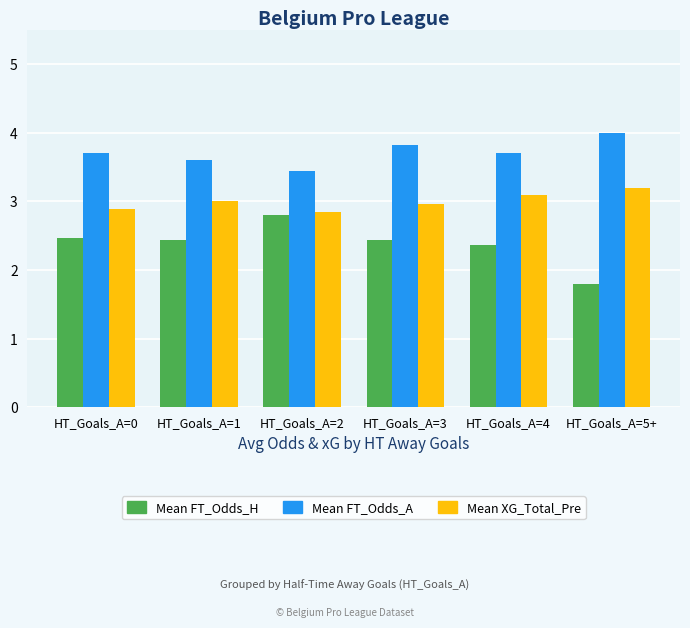

How many categories are shown in the chart?

6